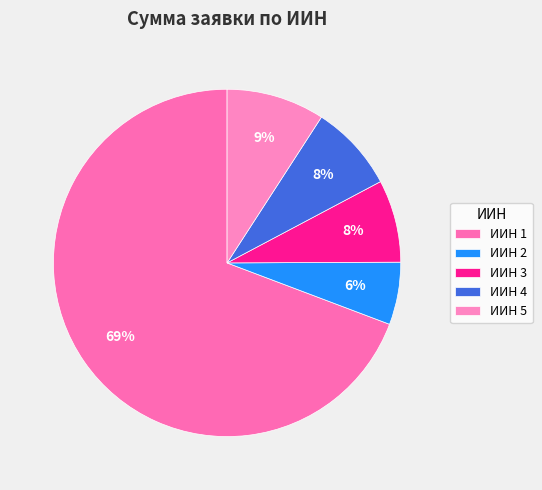

Which slice represents more than half of the pie?

ИИН 1